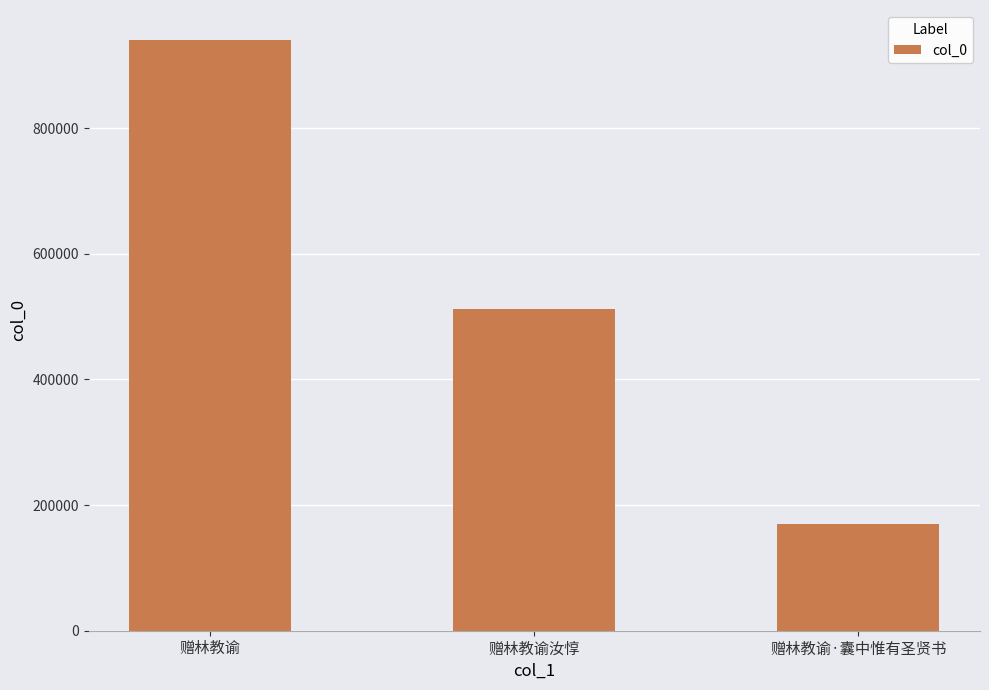

What is the value of the 1st bar from the left?

940792